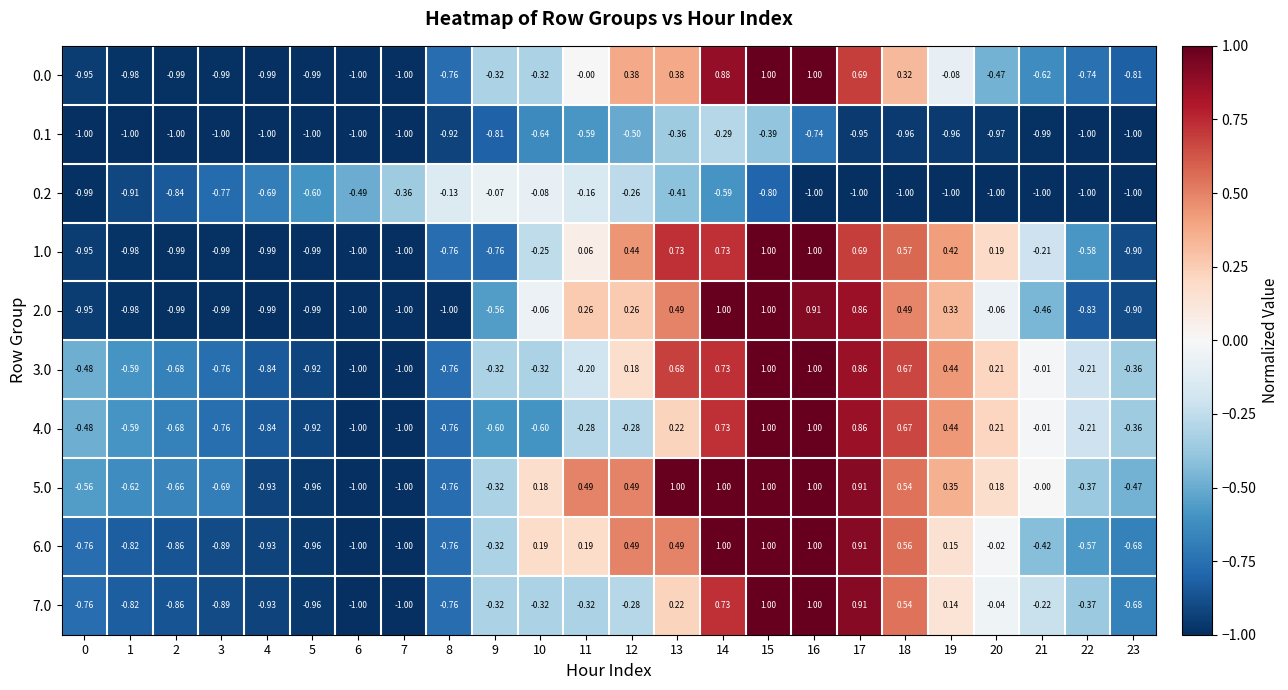

Which label corresponds to the smallest value in the chart?

6